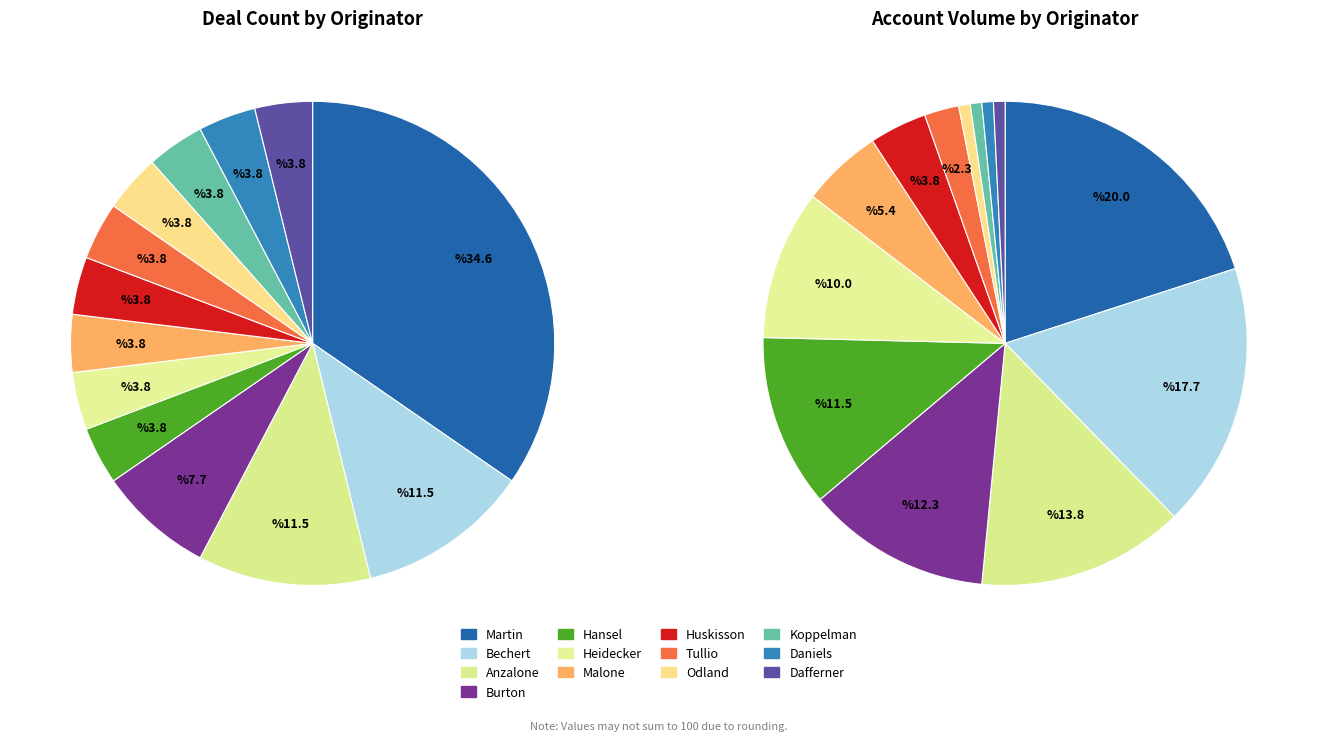

How many slices are in this pie chart?

26